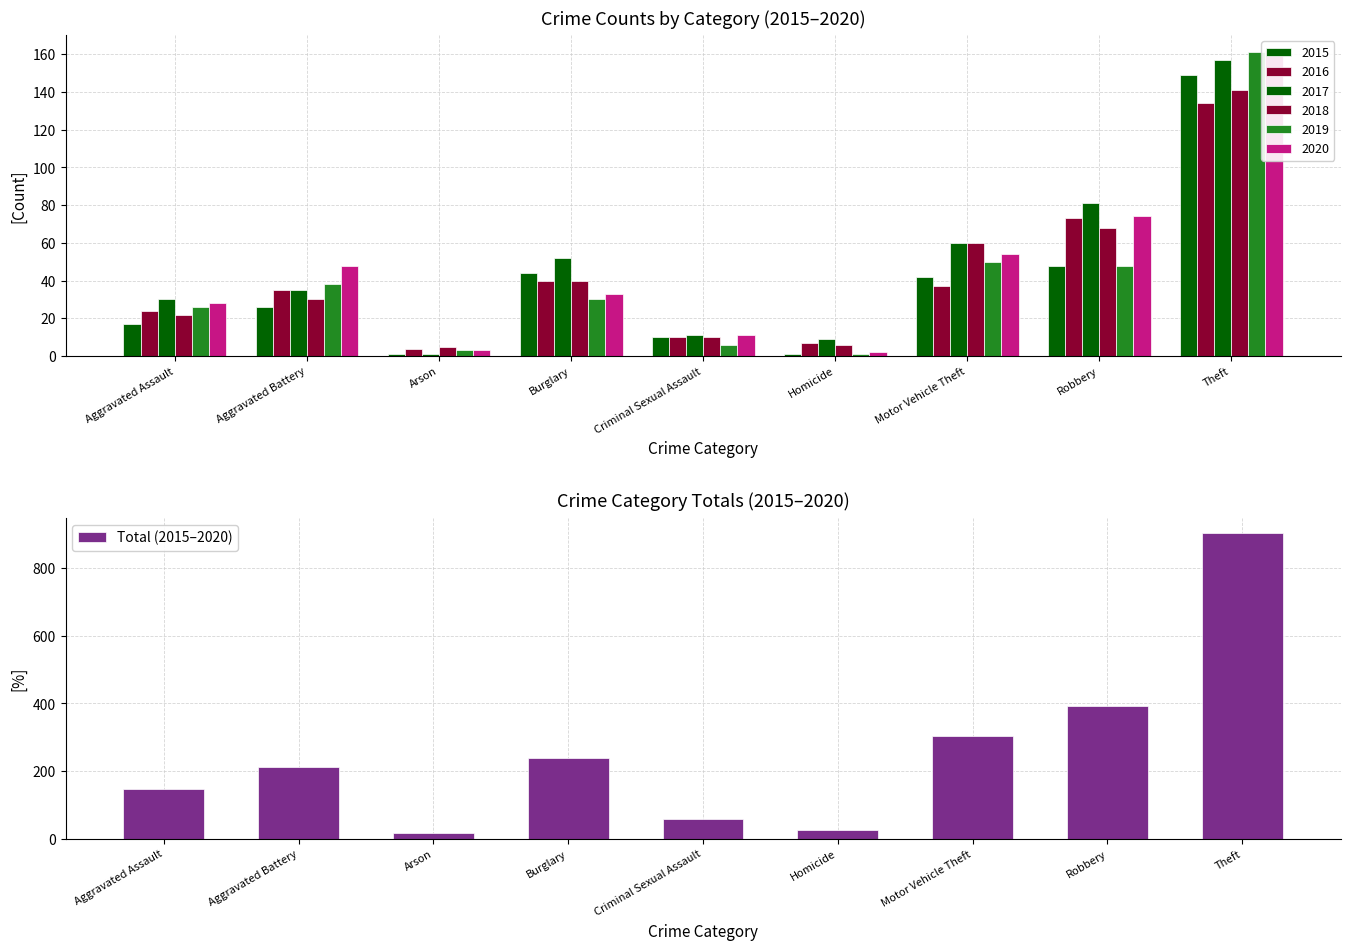

At which category does the chart reach its peak across all series?

Theft